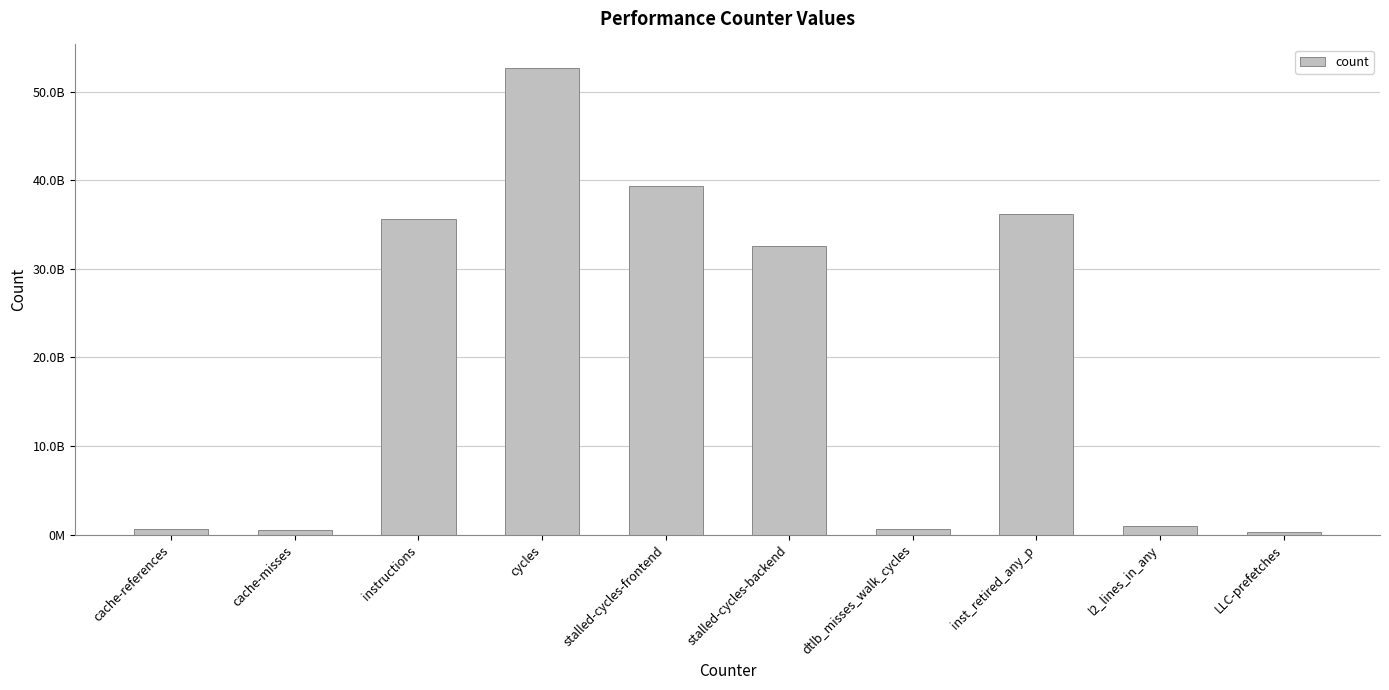

Are the bars horizontal?

No